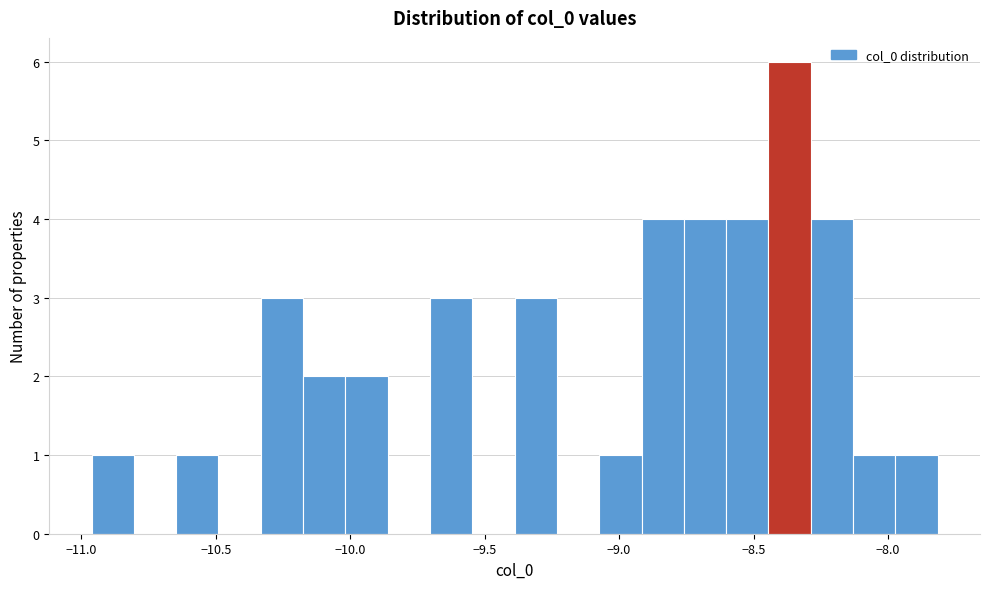

Read against the x-axis, roughly where is the centre of the tallest bar?

-8.35